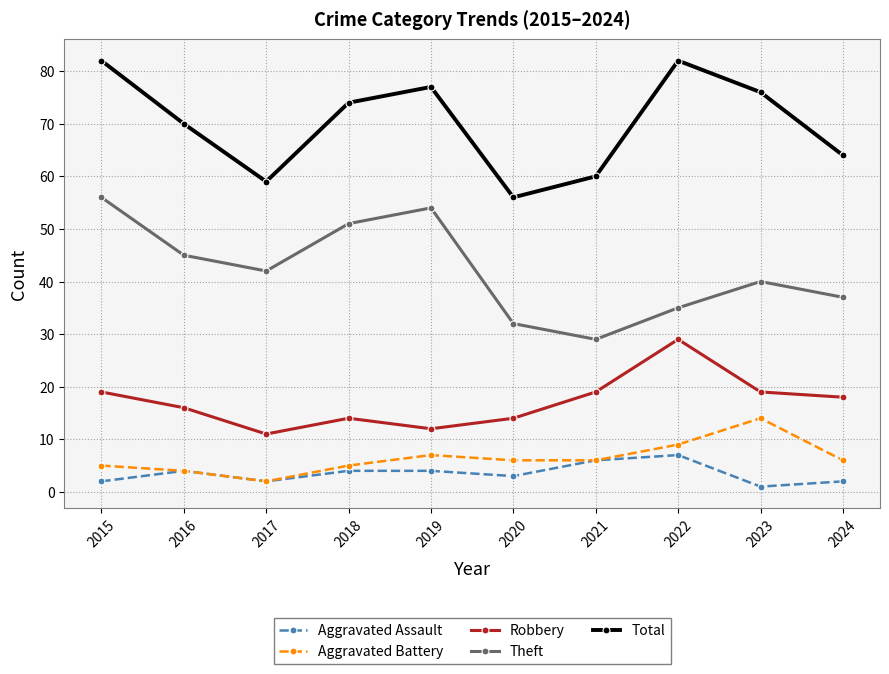

Reading right to left, list all the values displayed in this chart.

Aggravated Assault: 2	1	7	6	3	4	4	2	4	2
Aggravated Battery: 6	14	9	6	6	7	5	2	4	5
Robbery: 18	19	29	19	14	12	14	11	16	19
Theft: 37	40	35	29	32	54	51	42	45	56
Total: 64	76	82	60	56	77	74	59	70	82